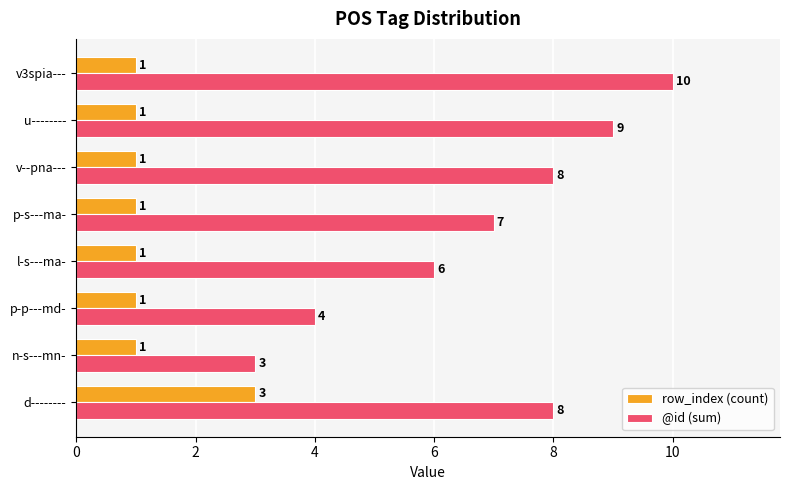

What is the difference between the maximum and minimum values in the @id (sum) series?

7